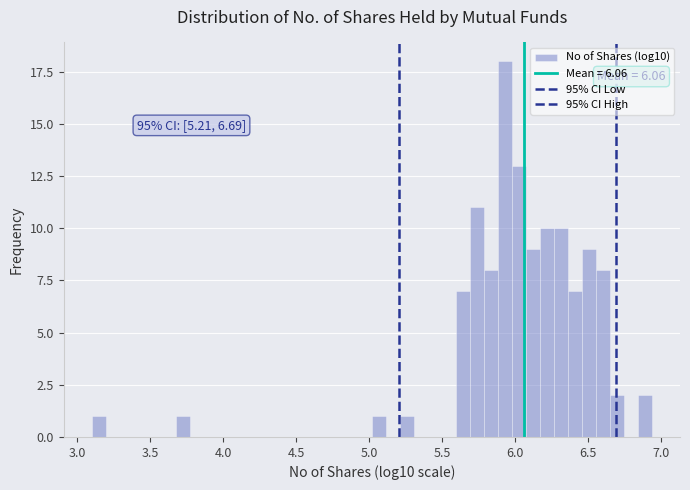

Around what value on the x-axis is the tallest bar? Give the approximate position of its centre, as read against the axis.

5.95